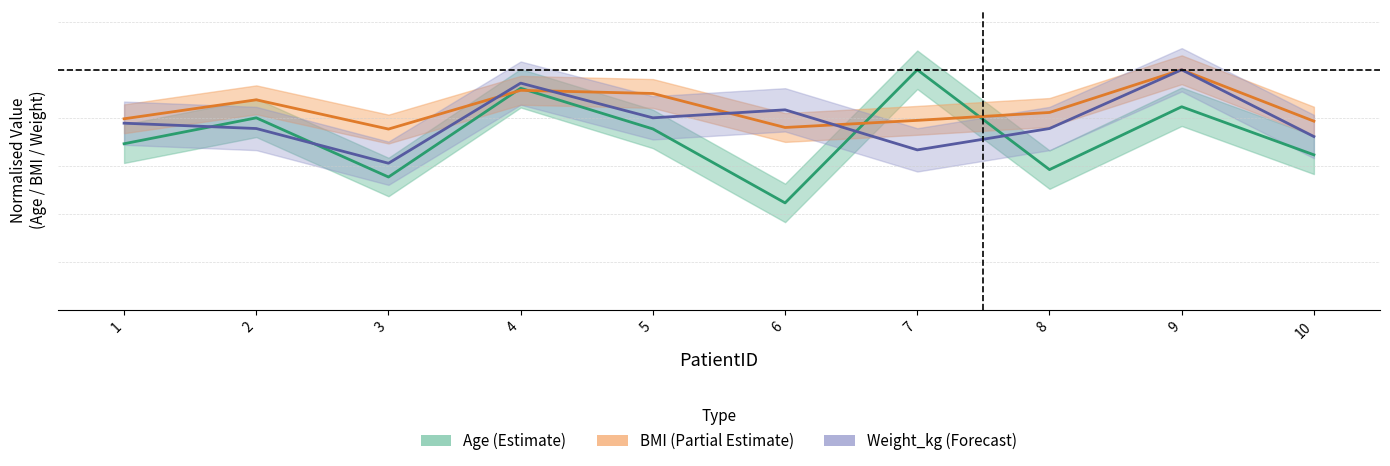

Between which two adjacent categories do Weight_kg and Age first intersect?

1 and 2